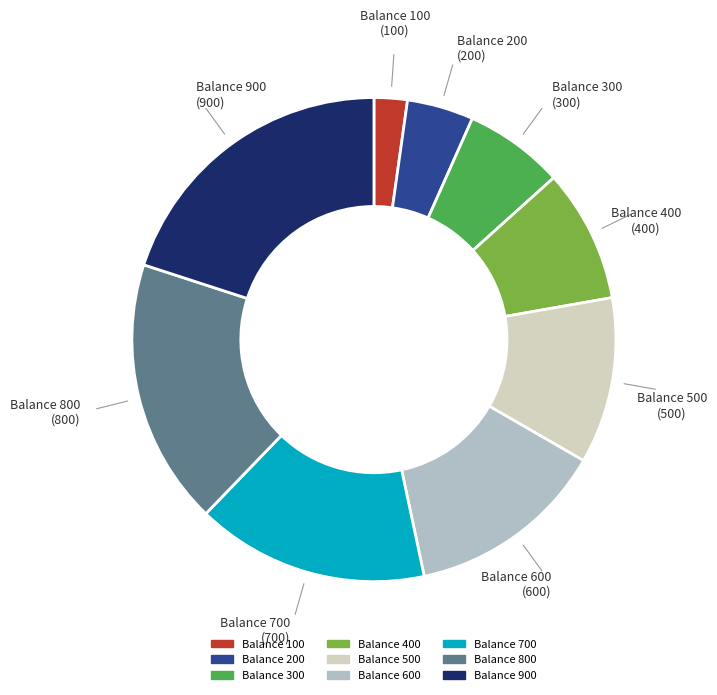

Approximately how many times larger is the value at Balance 200 compared to Balance 100?

2.0